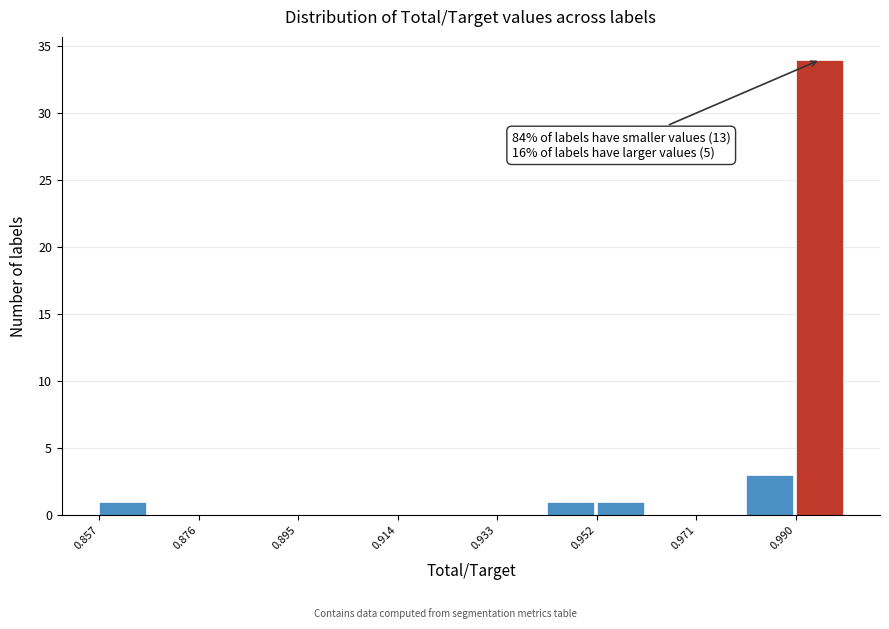

Which range on the x-axis has the tallest bar?

0.990 to 1.000